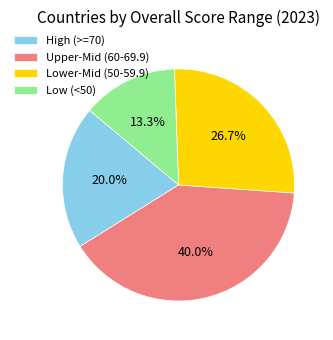

Does any single category account for the majority?

No